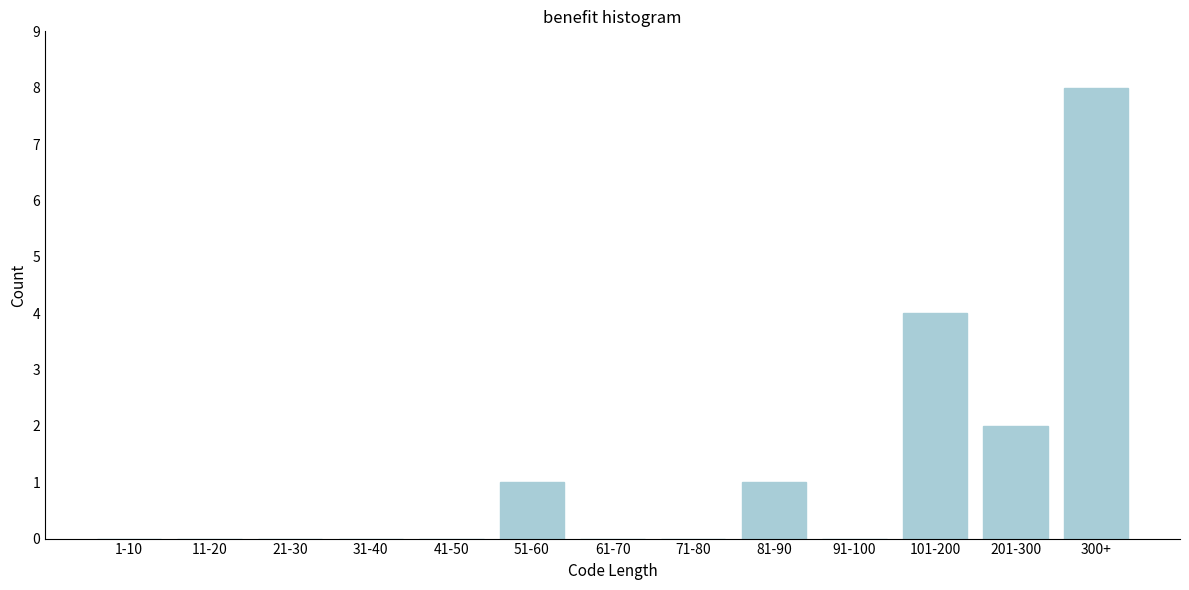

Reading left to right, transcribe all the data shown in this chart.

1-10=0	11-20=0	21-30=0	31-40=0	41-50=0	51-60=1	61-70=0	71-80=0	81-90=1	91-100=0	101-200=4	201-300=2	300+=8